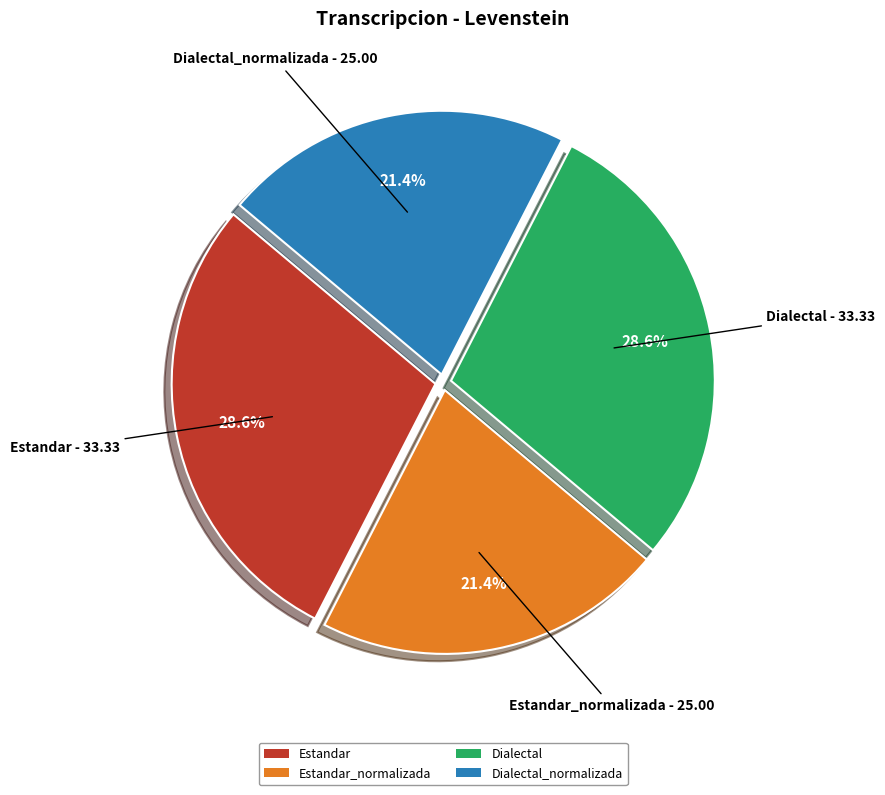

Do Estandar_normalizada and Dialectal_normalizada together represent more than half of the pie?

No